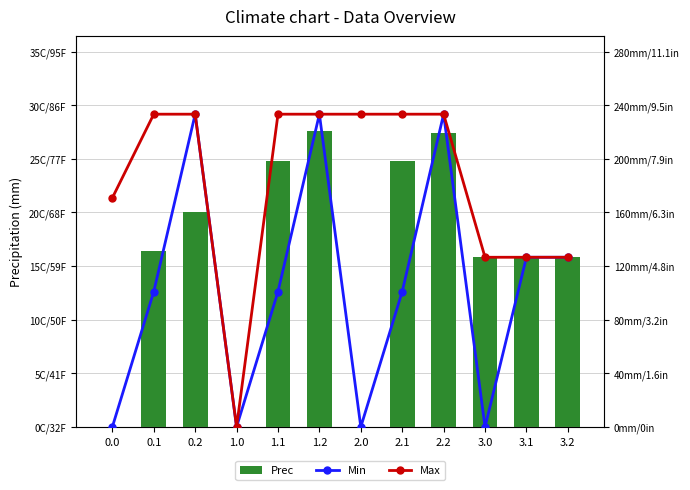

How many categories are shown in the chart?

12